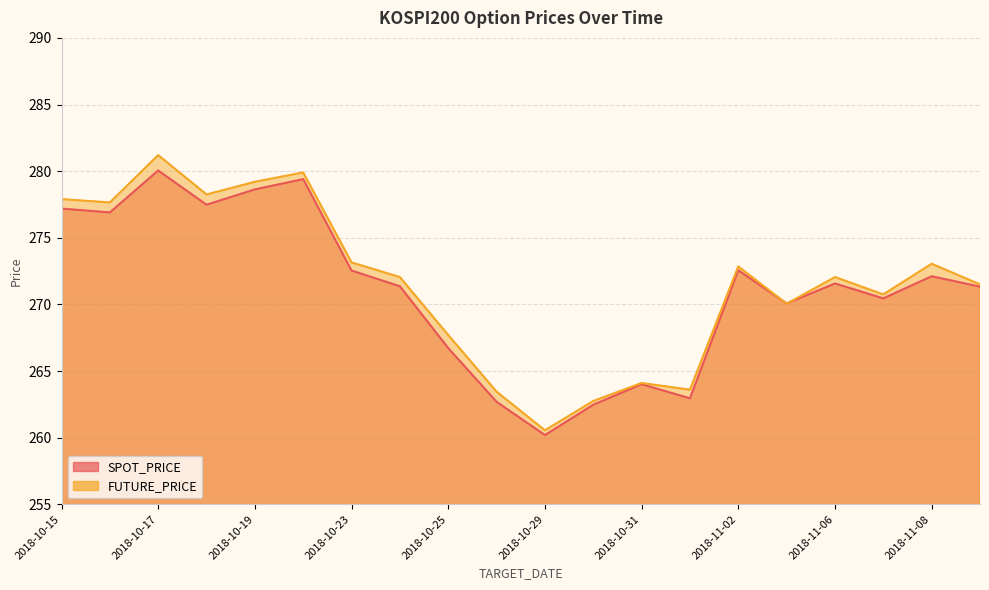

What is the difference between the FUTURE_PRICE values at 2018-11-09 and 2018-10-19?

7.7